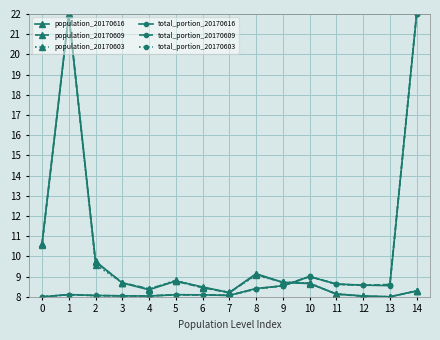

Count the number of data series in this chart.

6